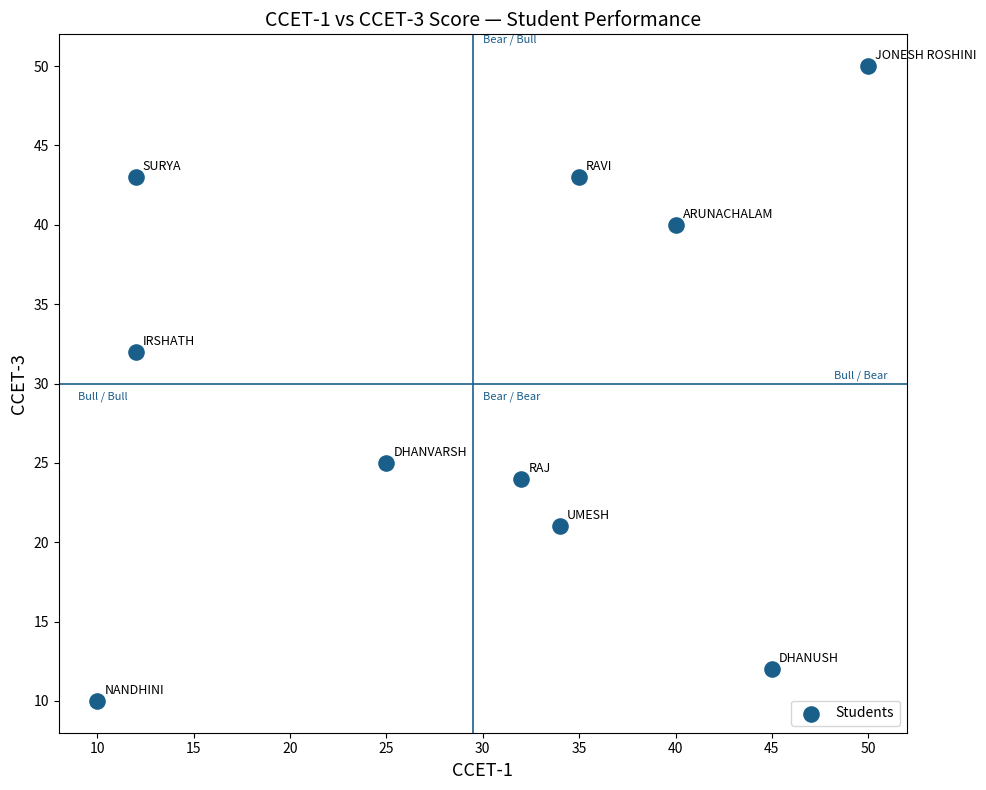

What Y value in the scatter plot is closest to 30?

32